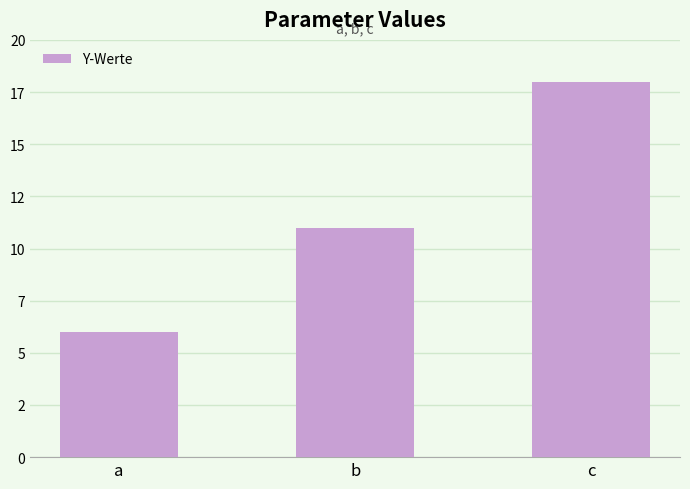

Does the chart contain any negative values?

No